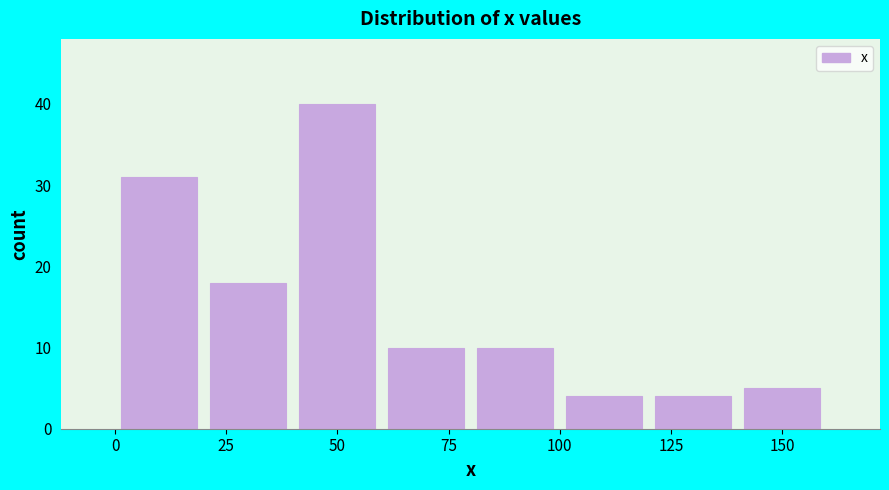

How tall is the bar that spans 120 to 140 on the x-axis? Neither the bar edges nor the heights are printed on the chart, so give them approximately, as read against the axes.

4